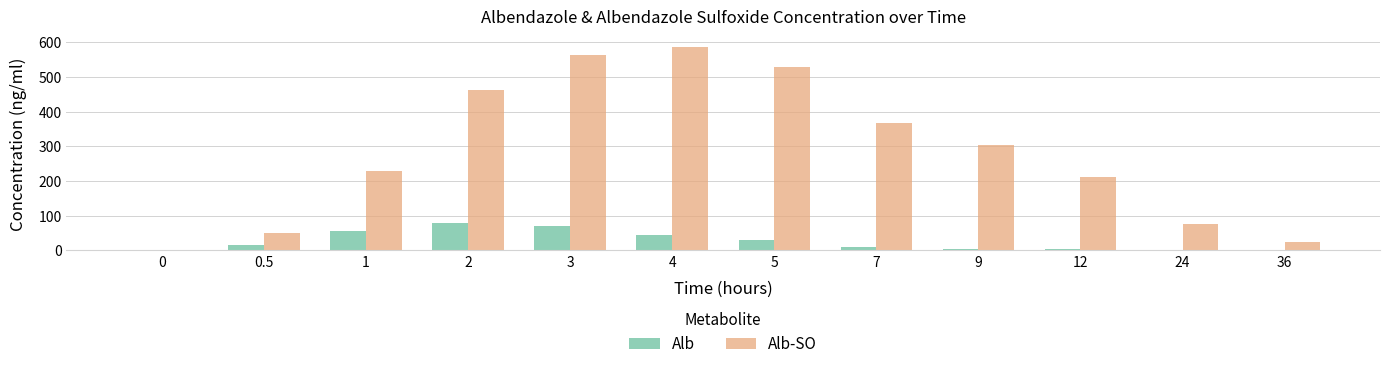

Does the chart contain stacked bars?

No